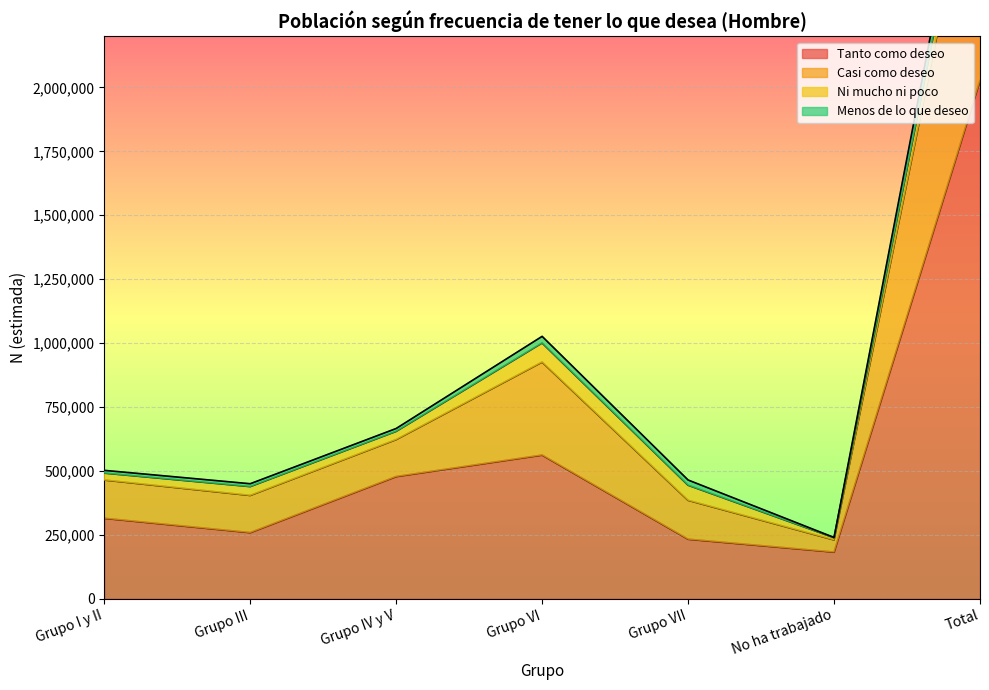

The value of Tanto como deseo at Grupo IV y V is 774410. True or false?

False